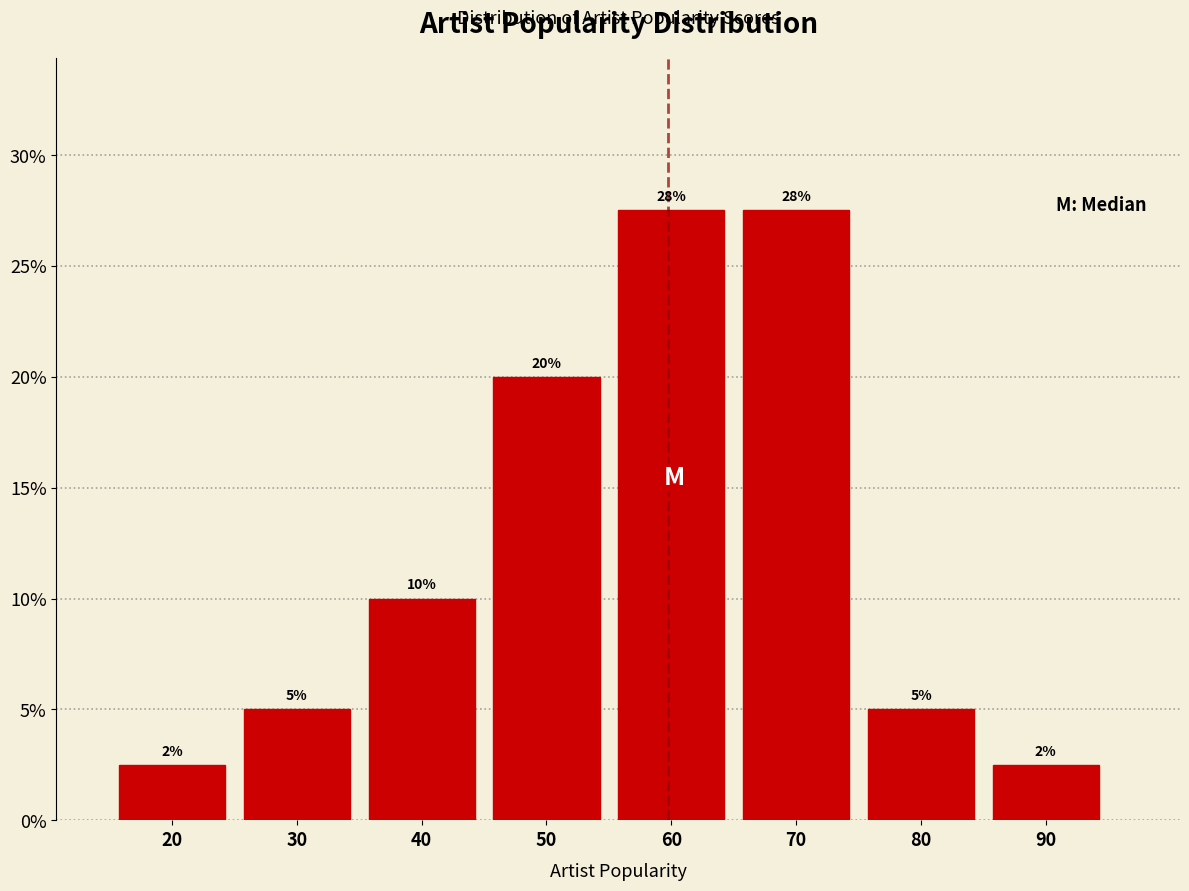

True or false: the data shows 9.9 at 60.

False